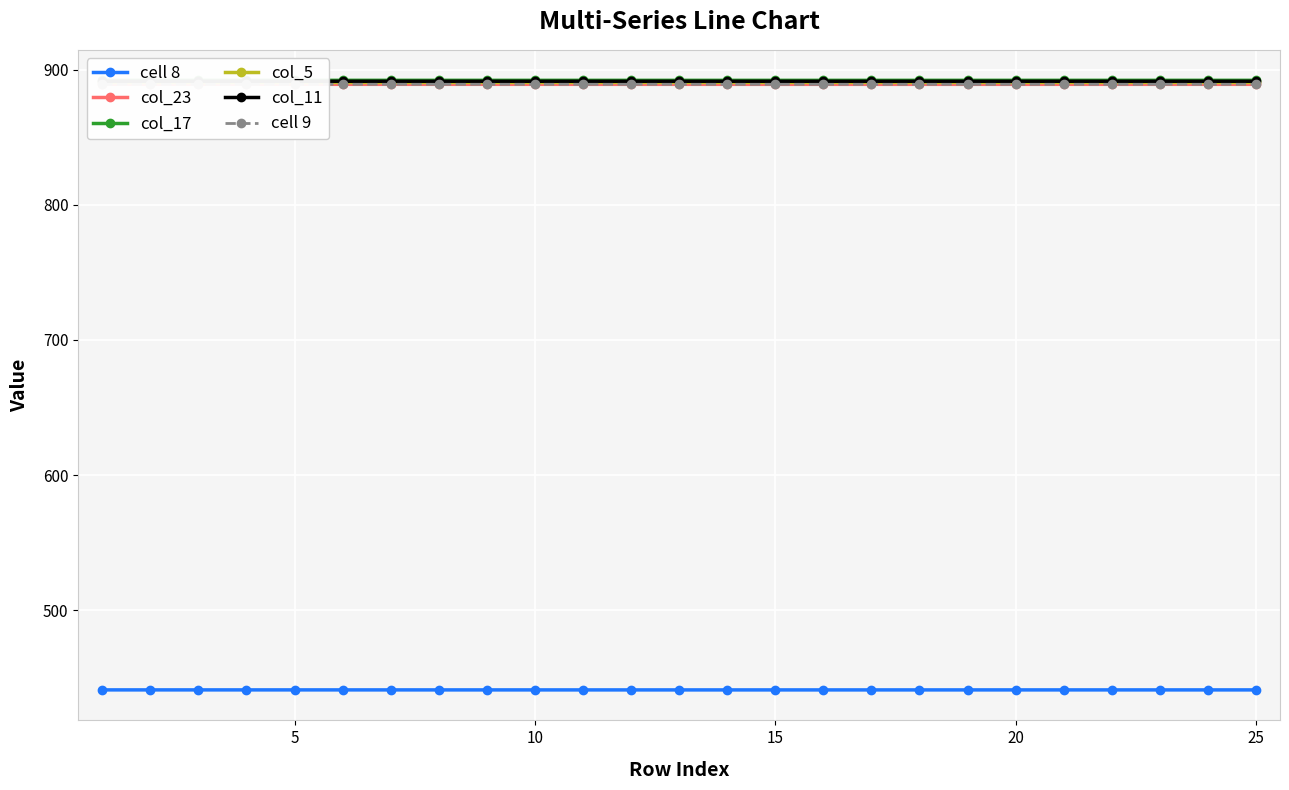

True or false: cell 8 and col_11 cross at least once.

False